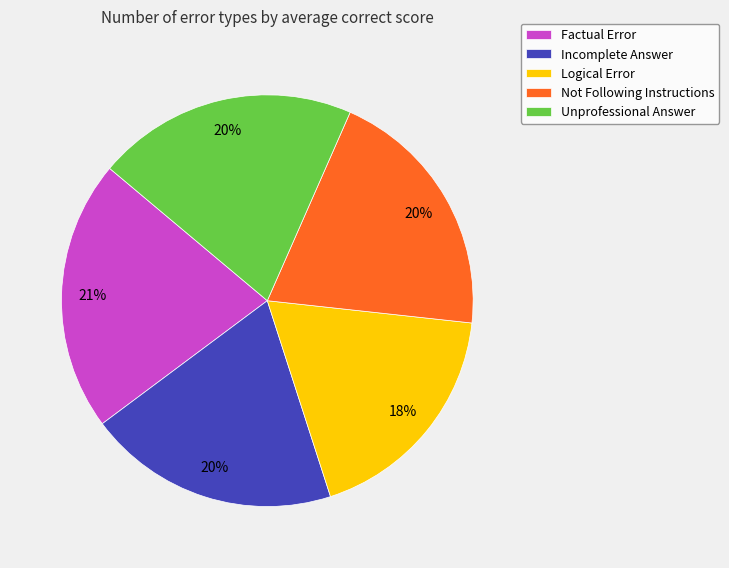

True or false: Unprofessional Answer accounts for 26% of the total.

False